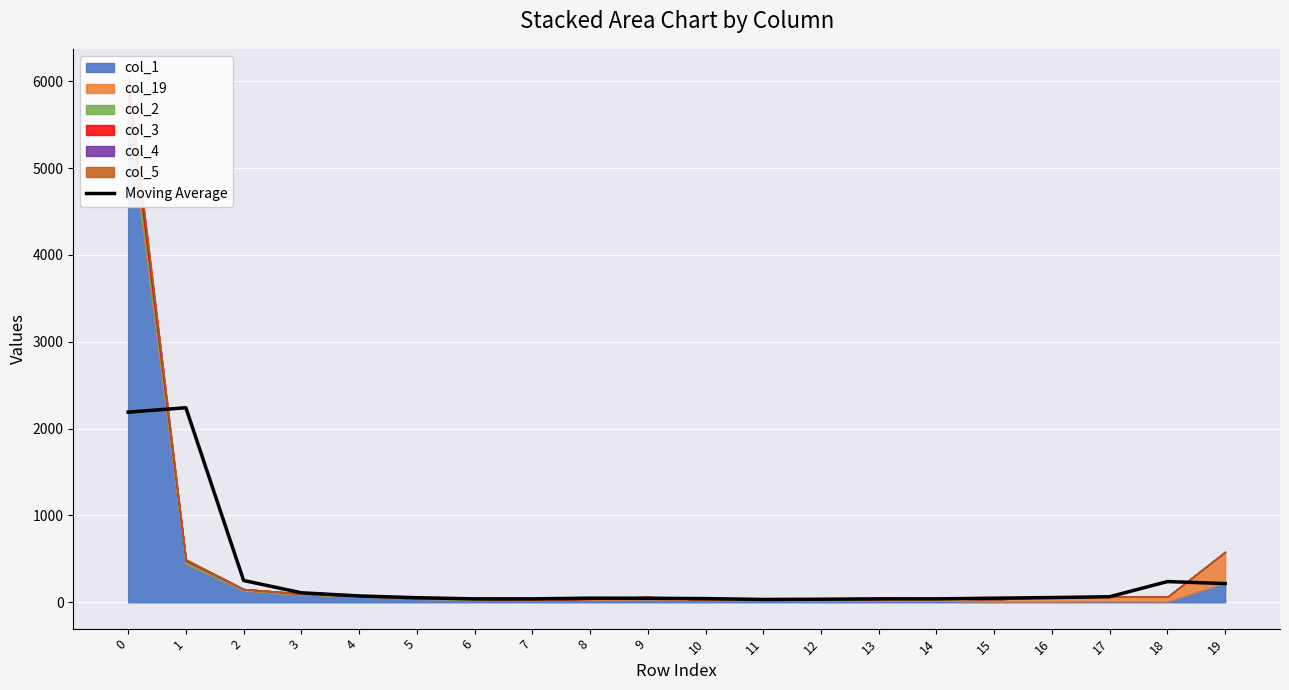

Approximately how many times larger is the value at 8 compared to 13?

1.2